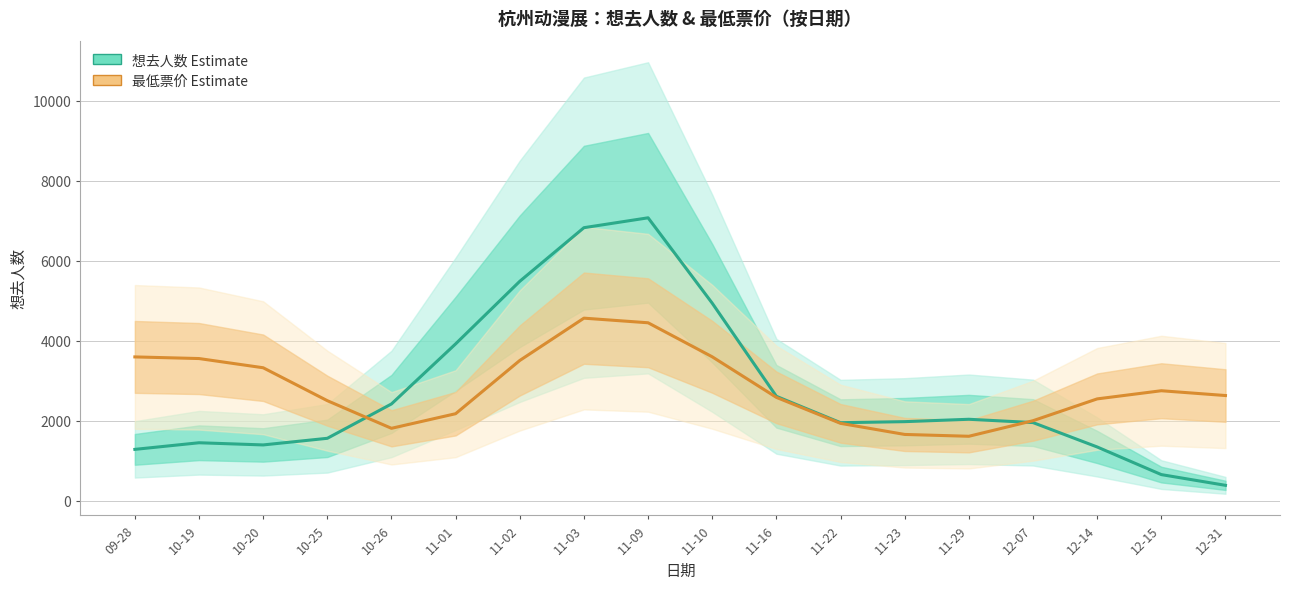

Reading right to left, what are all the values shown in this chart?

想去人数 (Estimate): 383.2	651.7	1342.9	1952.9	2035.6	1976.1	1949.7	2609.8	4938.6	7075.0	6827.8	5487.0	3921.7	2419.1	1559.5	1393.7	1448.2	1282.5
最低票价 (Scaled): 2629.3	2749.4	2545.2	1999.6	1610.3	1656.1	1933.3	2583.3	3597.9	4449.3	4564.7	3506.5	2174.7	1809.4	2500.7	3324.2	3554.5	3595.4